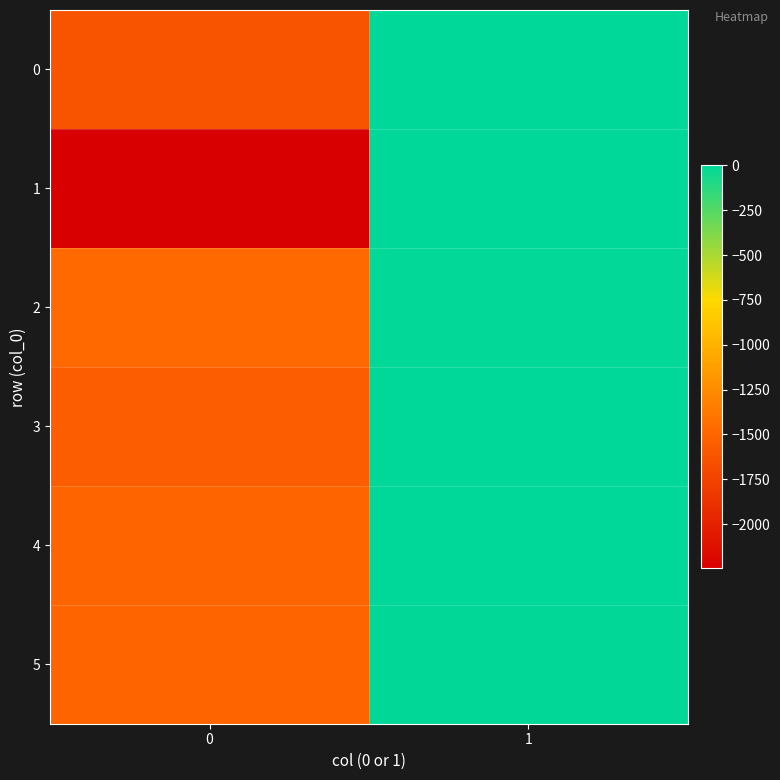

Which series changed the most between 0 and 1?

1